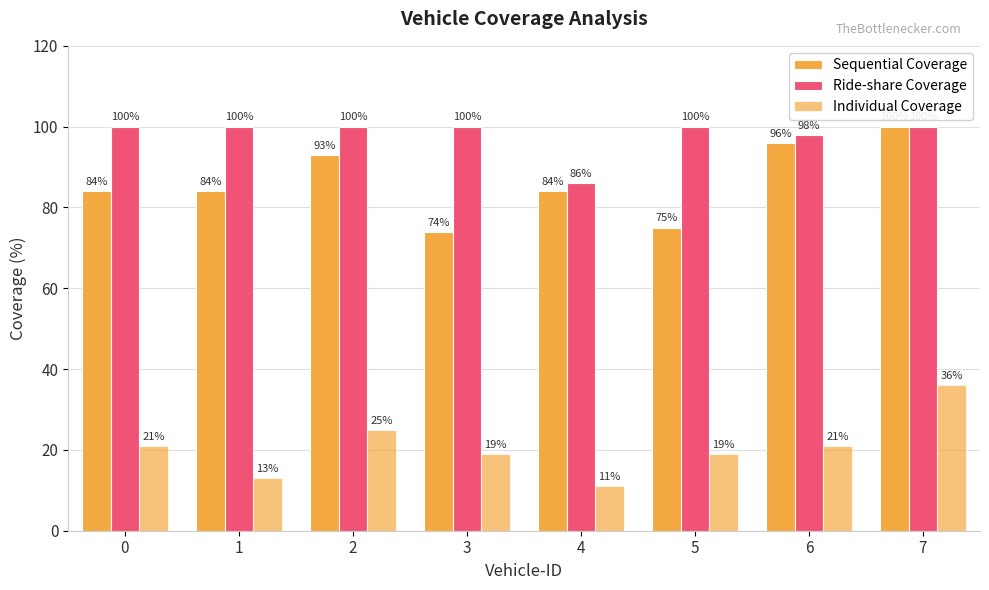

Rank the series by their maximum value, from lowest to highest.

Individual Coverage, Sequential Coverage, Ride-share Coverage